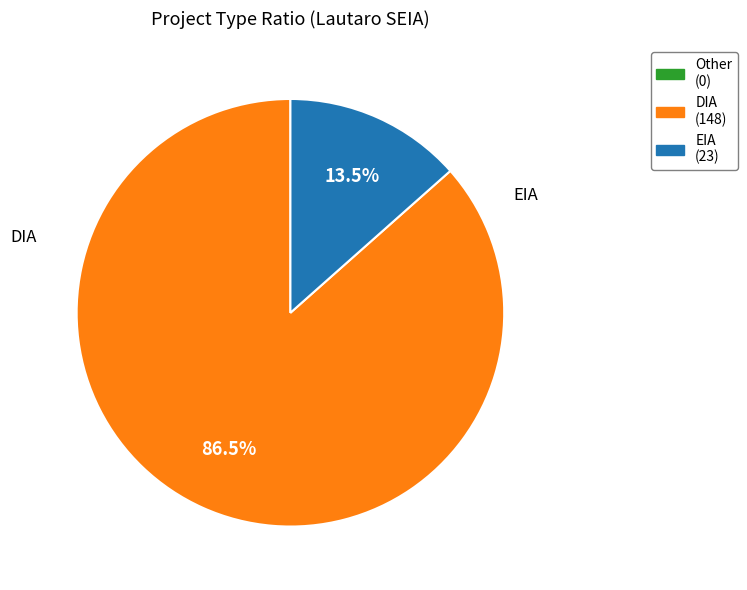

Is there any slice that represents more than half of the pie?

Yes